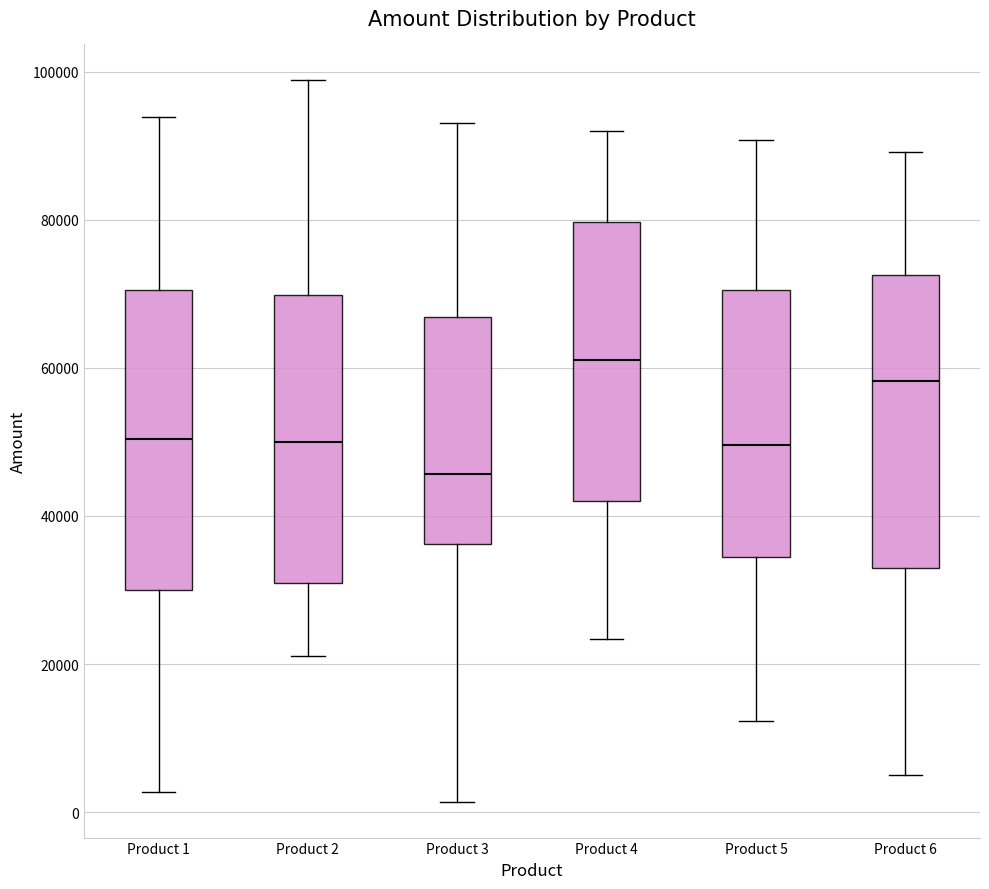

Reading left to right, read every box against the y-axis: the position of its median line, the range the box covers, and the ends of its whiskers. The values are not printed on the chart, so give them approximately, as read against the axis.

Product 1: median 50000, box 30000 to 70000, whiskers 2000 to 94000
Product 2: median 50000, box 30000 to 70000, whiskers 22000 to 98000
Product 3: median 46000, box 36000 to 66000, whiskers 2000 to 94000
Product 4: median 62000, box 42000 to 80000, whiskers 24000 to 92000
Product 5: median 50000, box 34000 to 70000, whiskers 12000 to 90000
Product 6: median 58000, box 32000 to 72000, whiskers 6000 to 90000